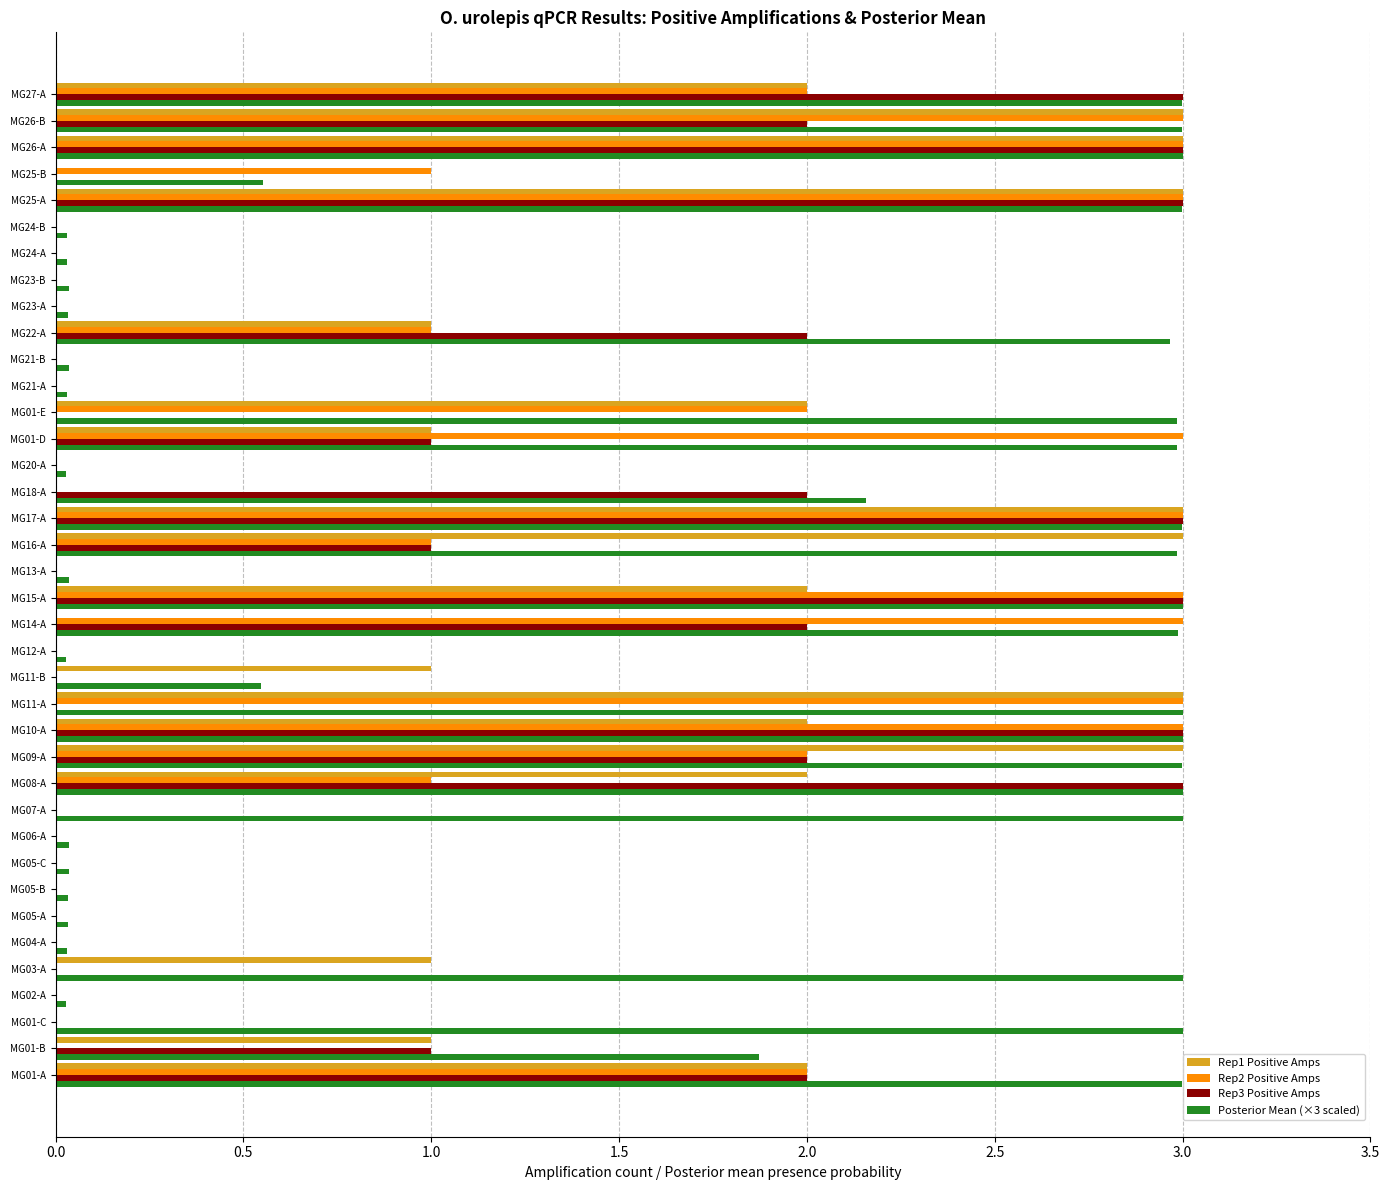

The value of Rep1 Positive Amps at MG22-A is 1.0. True or false?

True